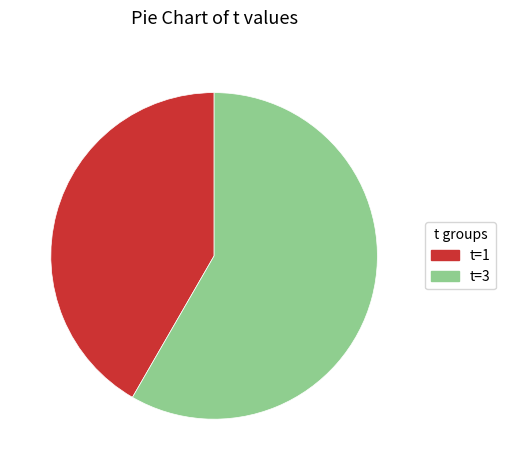

Which slice is the smallest?

t=1